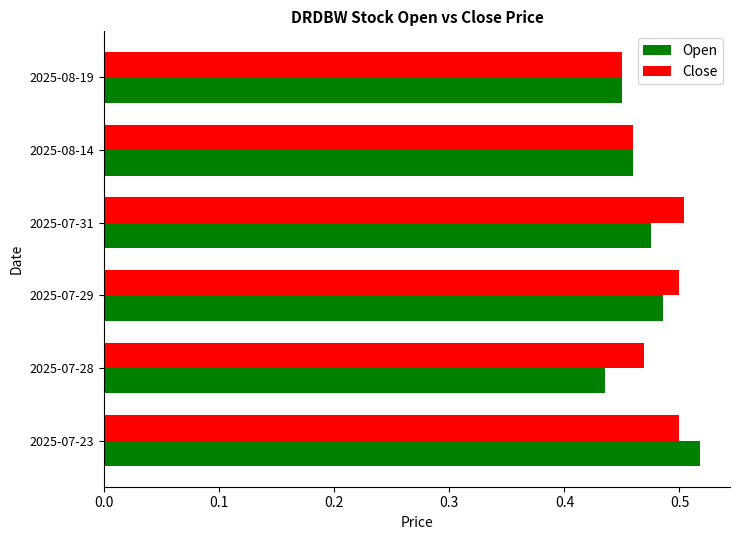

What is the sum of all Open values?

2.8